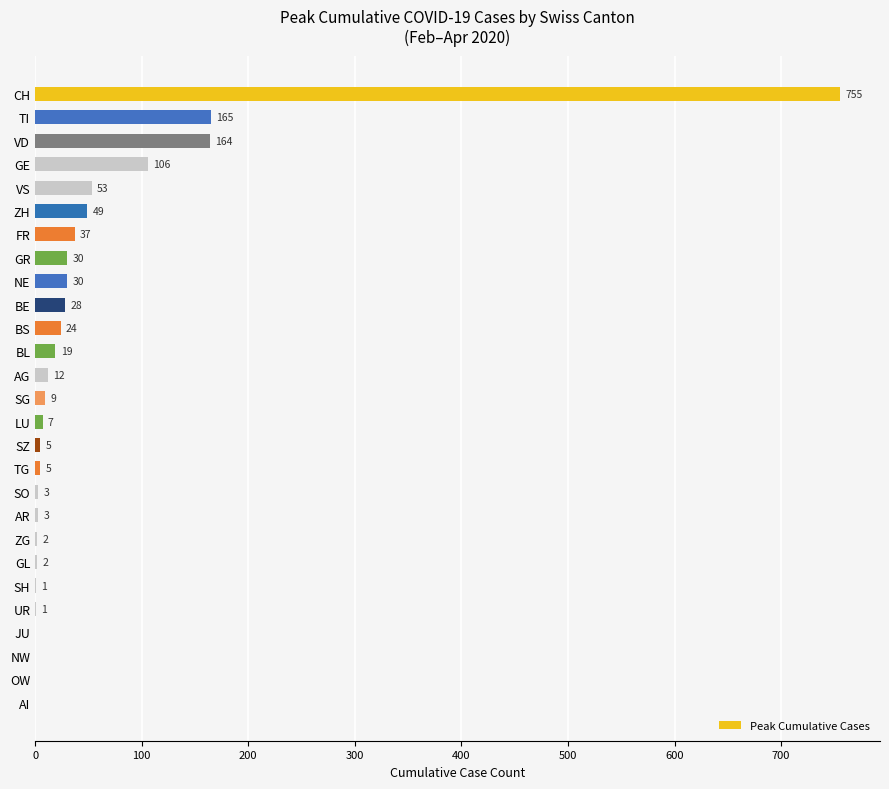

What is the greatest value displayed?

755